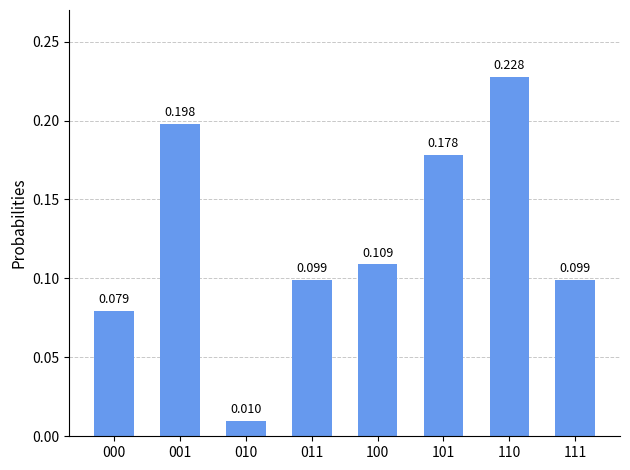

Is it true that the value at 000 is 0.0?

False